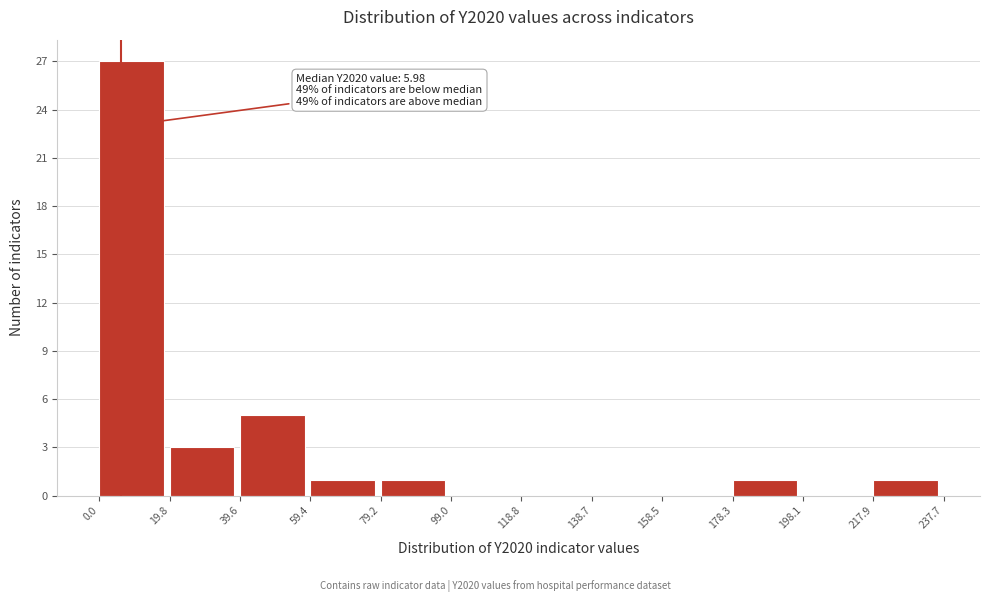

Over which range of the x-axis is the bar tallest?

0.0 to 19.8